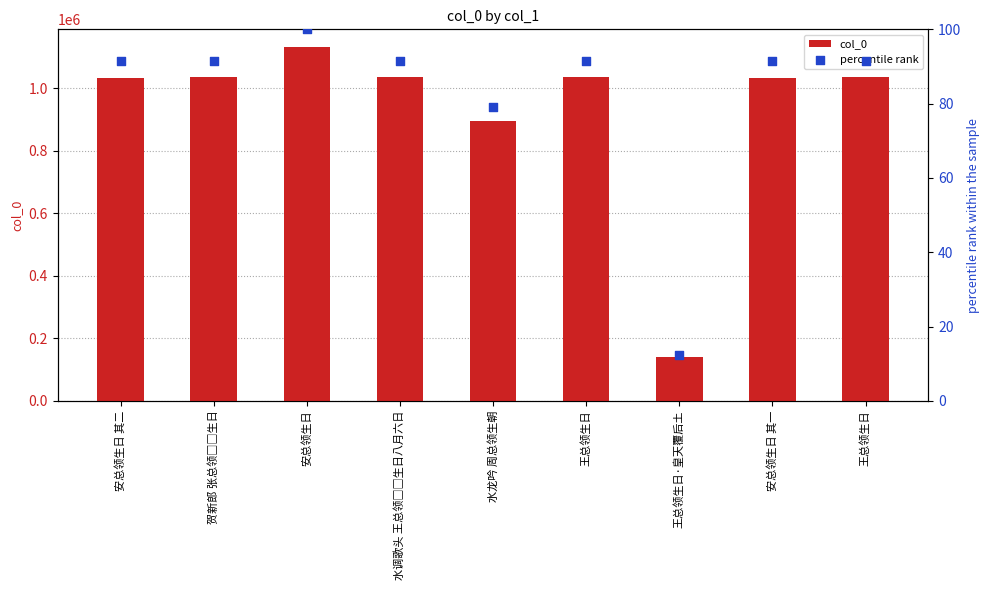

Which series reaches the minimum Y coordinate?

percentile rank